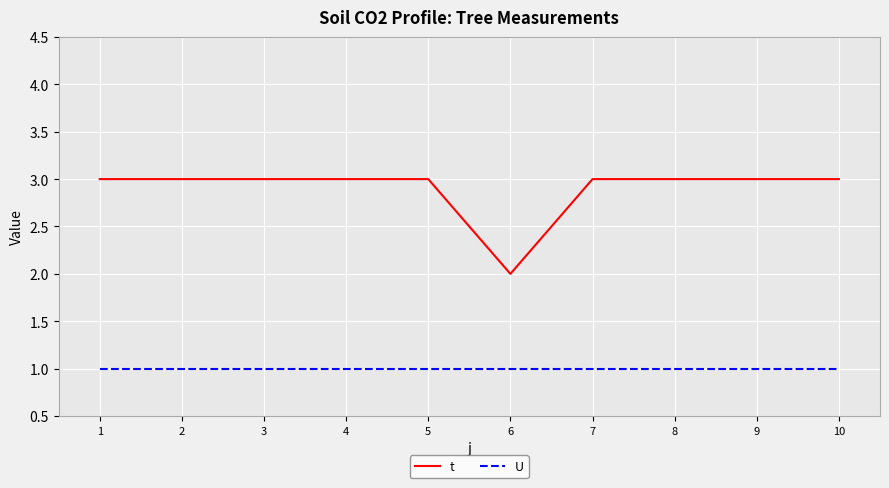

What is the total value across all series at 9?

4